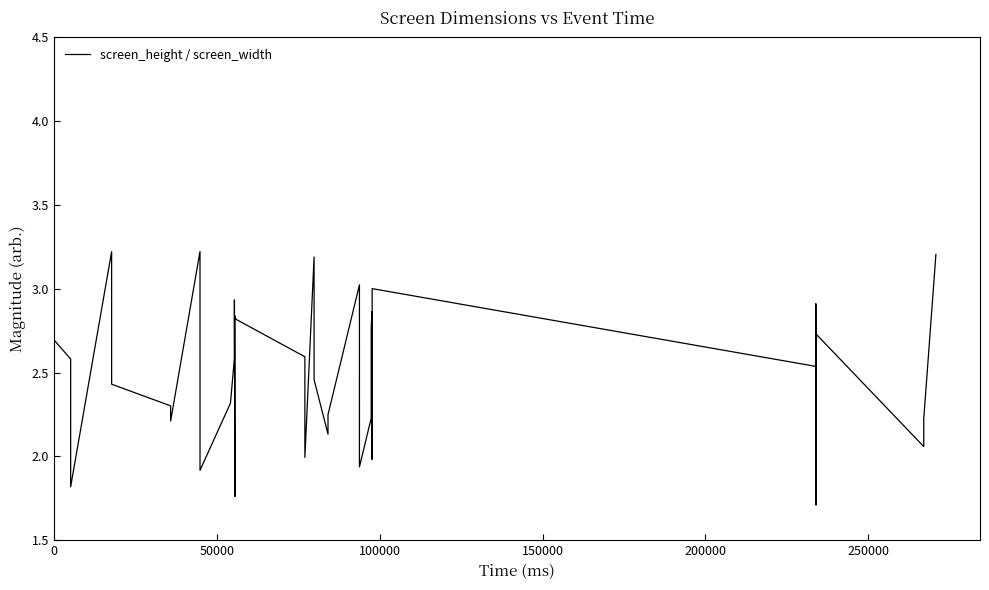

True or false: there are more than 1 points higher than both neighbors.

True